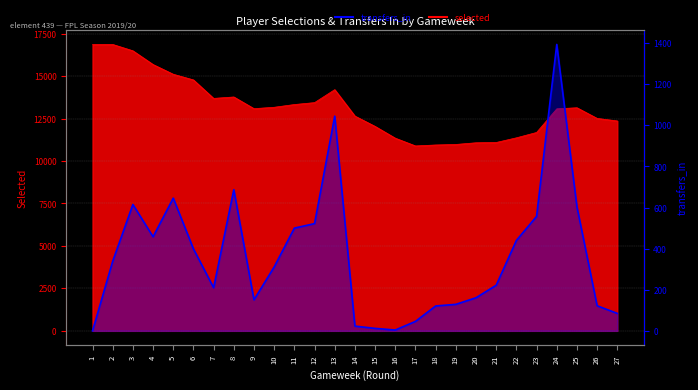

What is the highest value of the transfers_in series?

1394